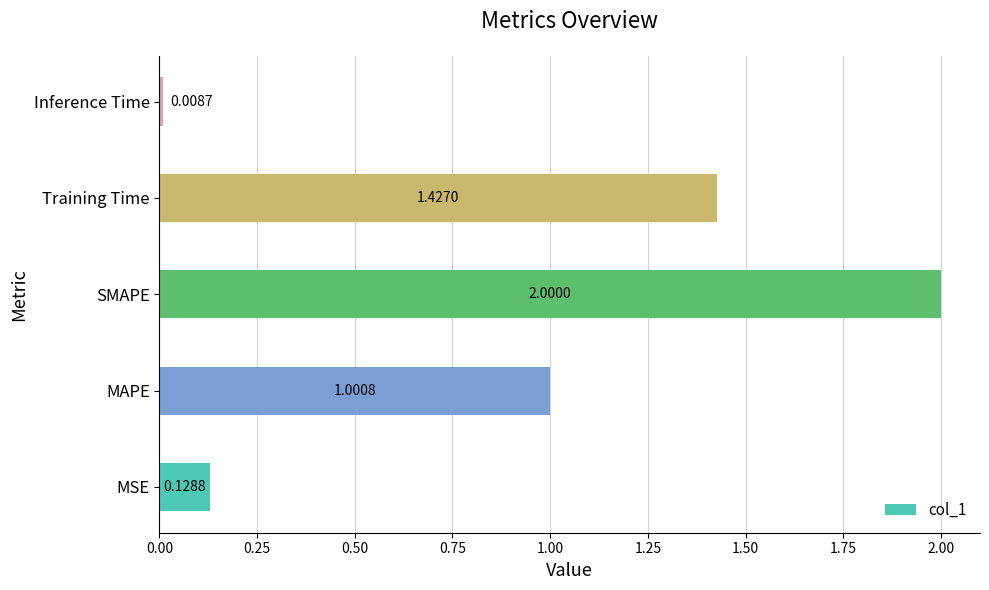

List the labels in order of value, smallest first.

Inference Time, MSE, MAPE, Training Time, SMAPE